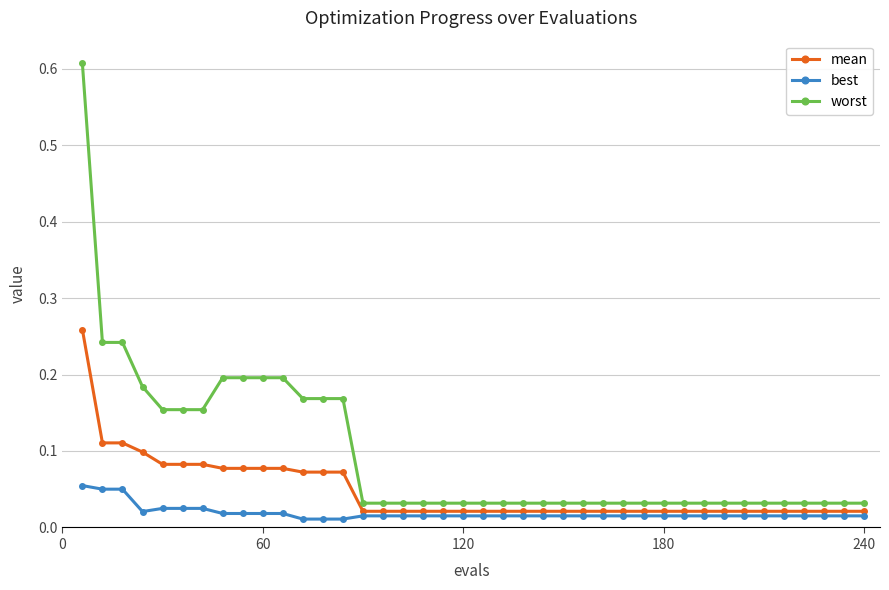

List the series in order of their peak value, lowest first.

best, mean, worst